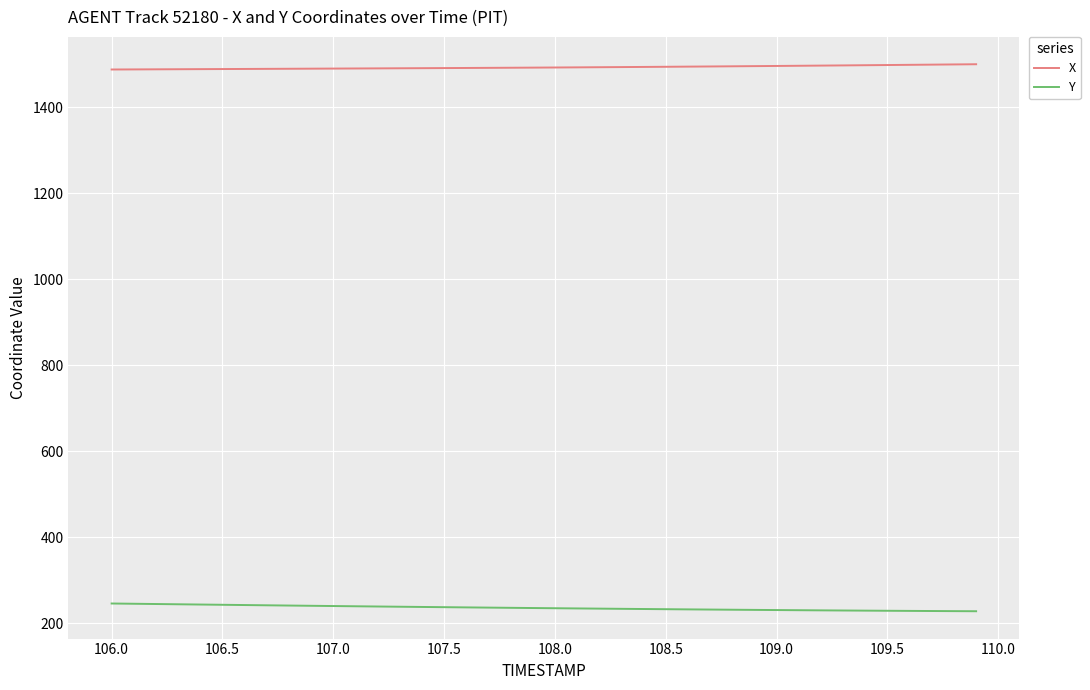

True or false: X and Y cross at least once.

False